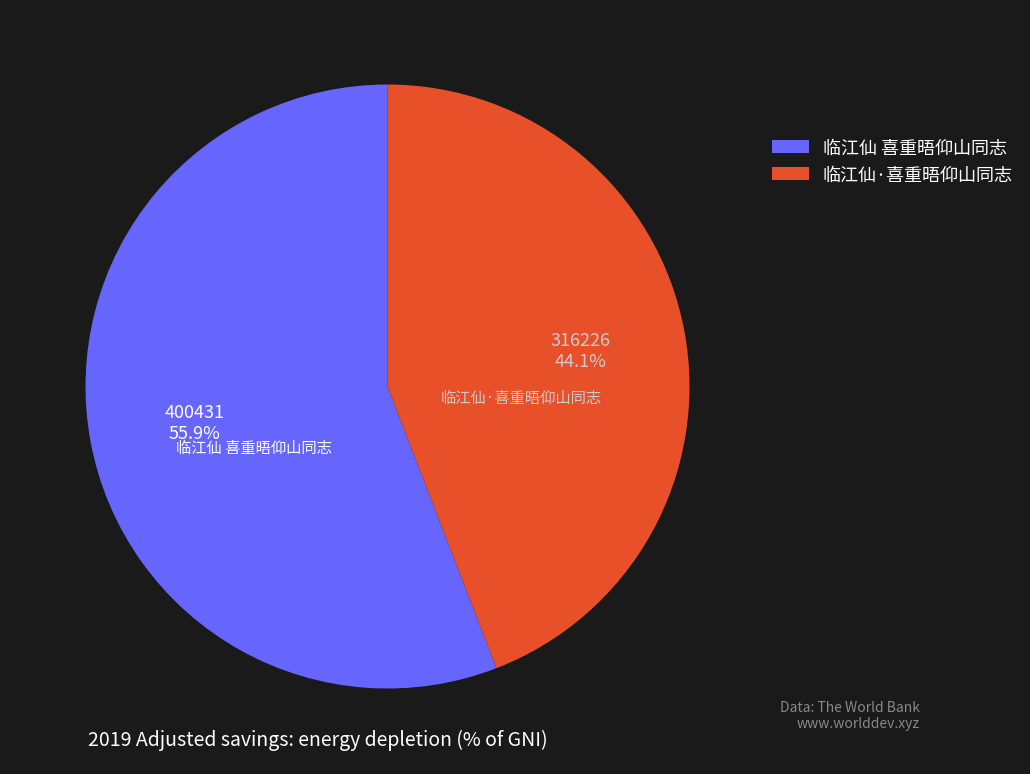

To the nearest percent, what is the difference between the largest and smallest slice percentages?

12%